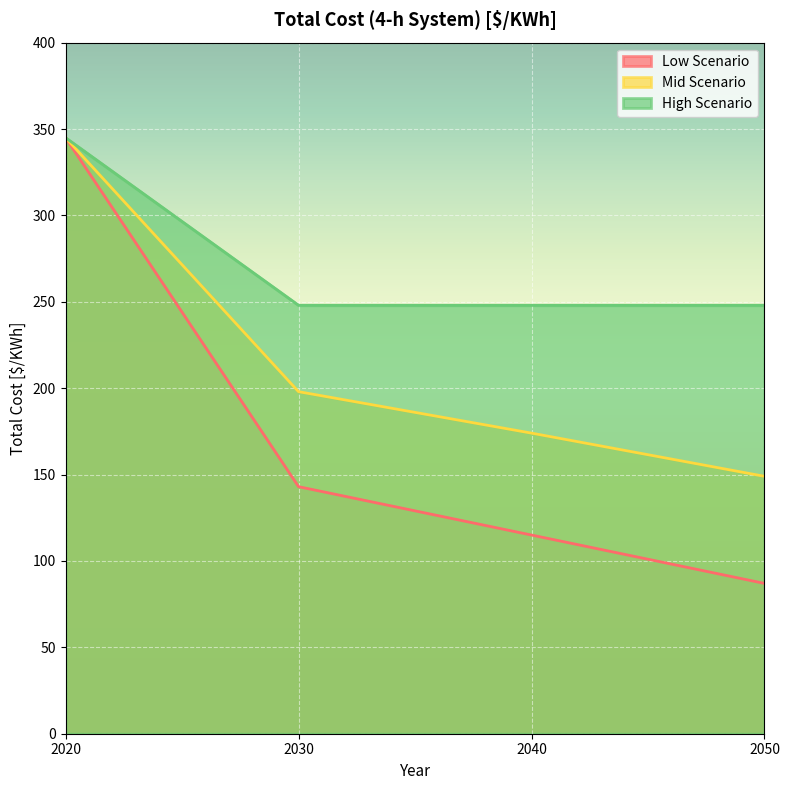

True or false: Low Scenario and Mid Scenario intersect in this chart.

False